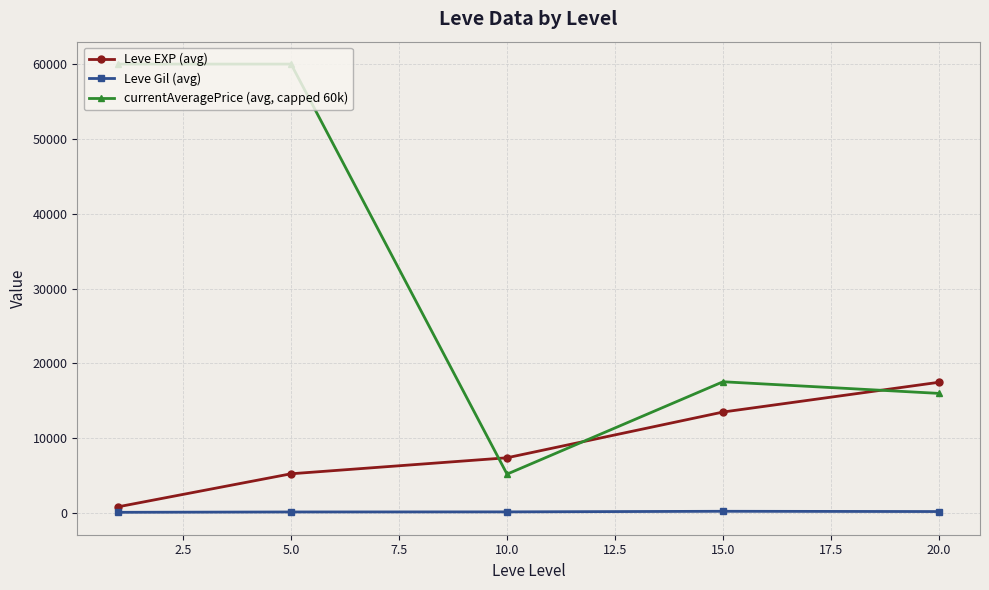

How many data points does each series have?

5